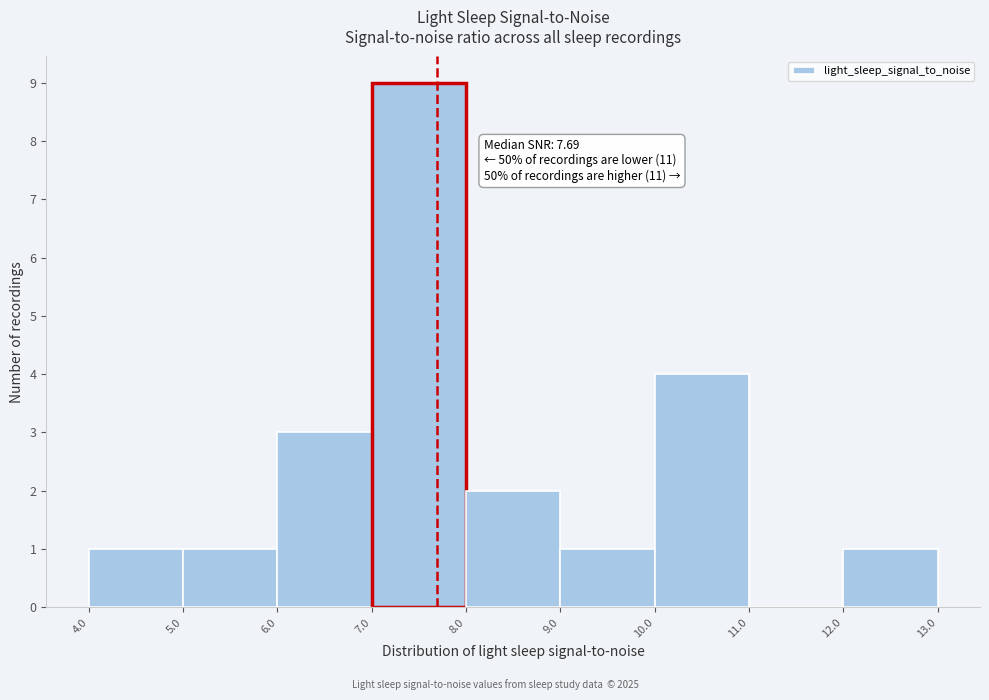

Over which range of the x-axis is the bar tallest?

7.0 to 8.0